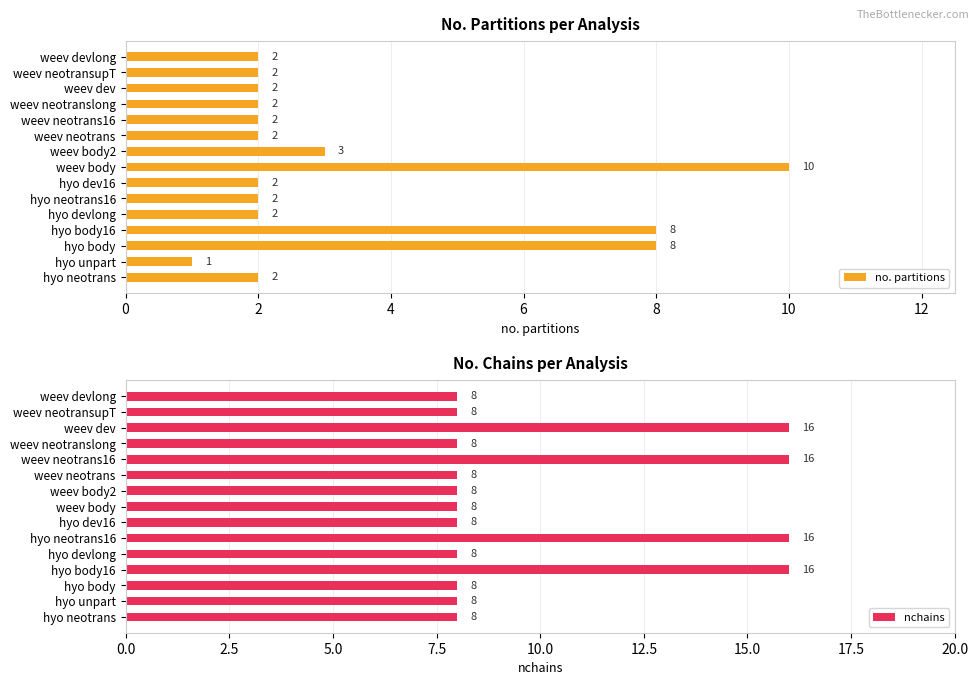

Reading left to right, what are all the values shown in this chart?

no. partitions: 2	1	8	8	2	2	2	10	3	2	2	2	2	2	2
nchains: 8	8	8	16	8	16	8	8	8	8	16	8	16	8	8